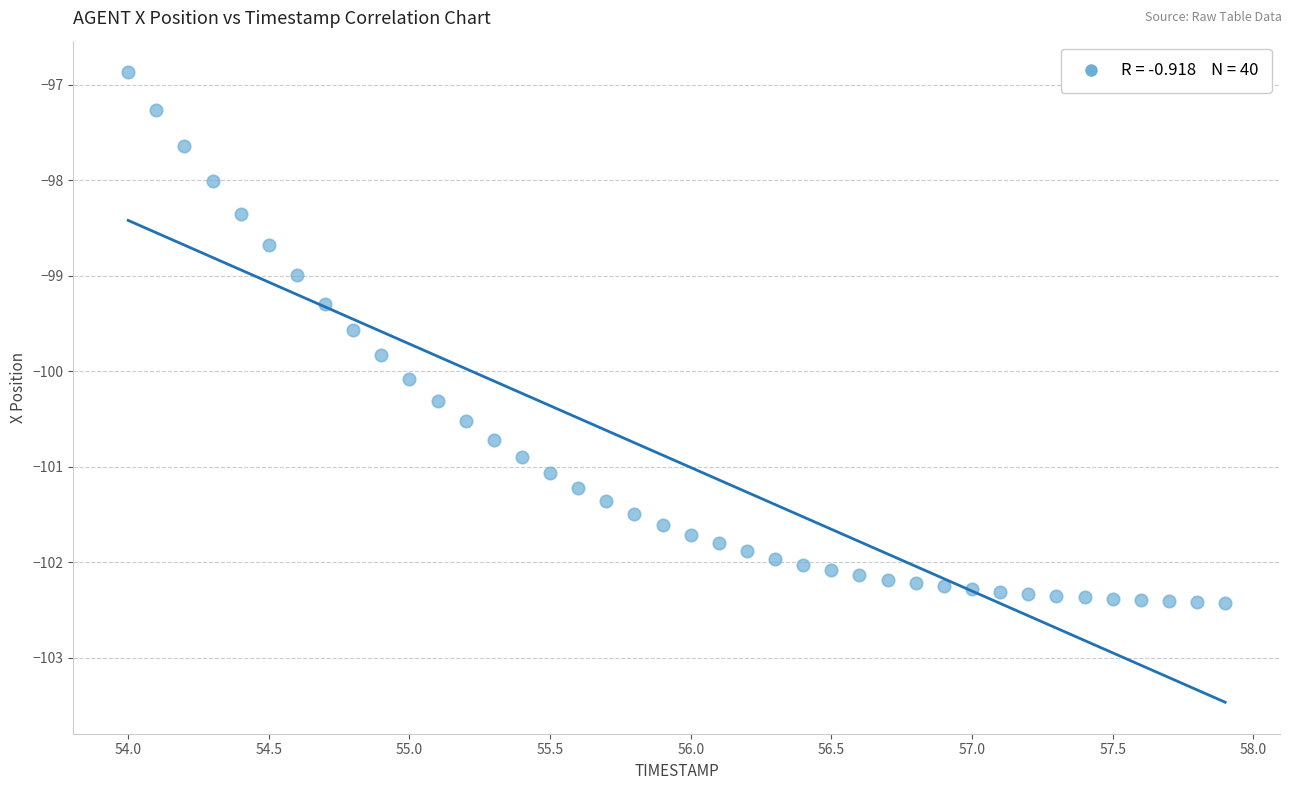

What is the range of Y values (max minus min)?

5.6